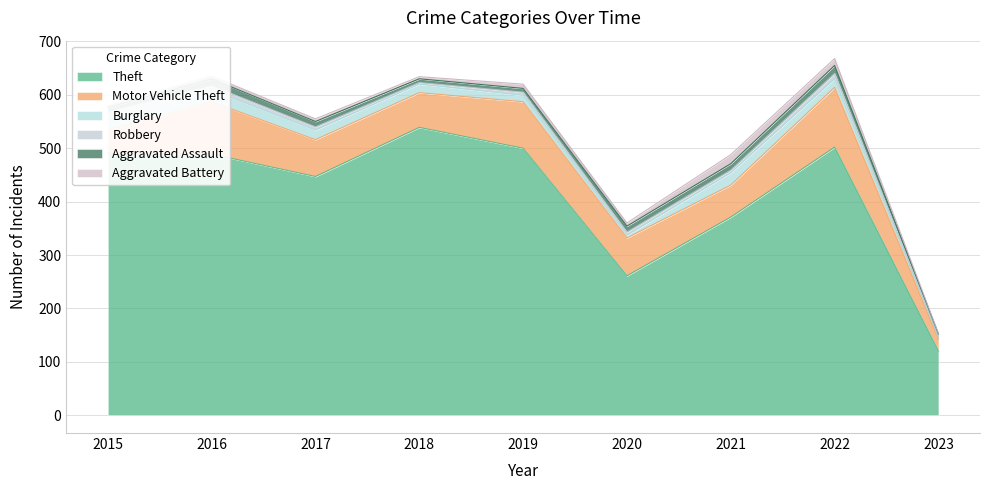

How many data points does each series have?

9